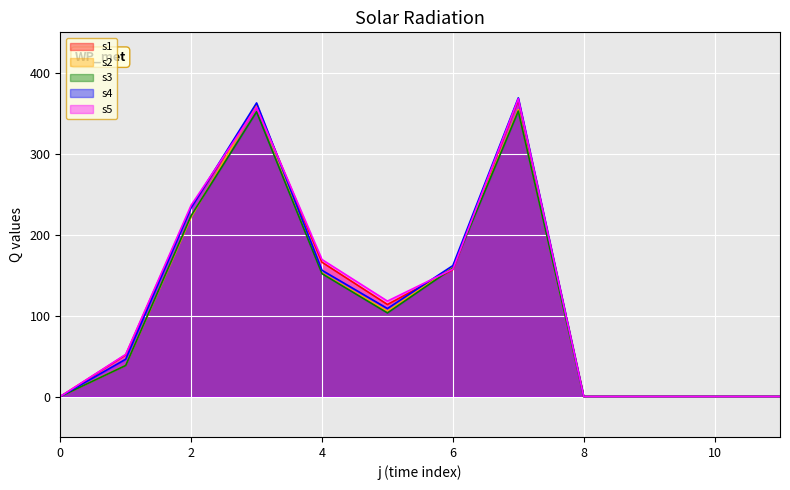

What is the value of the s3 point at the 7th from the left?

158.7